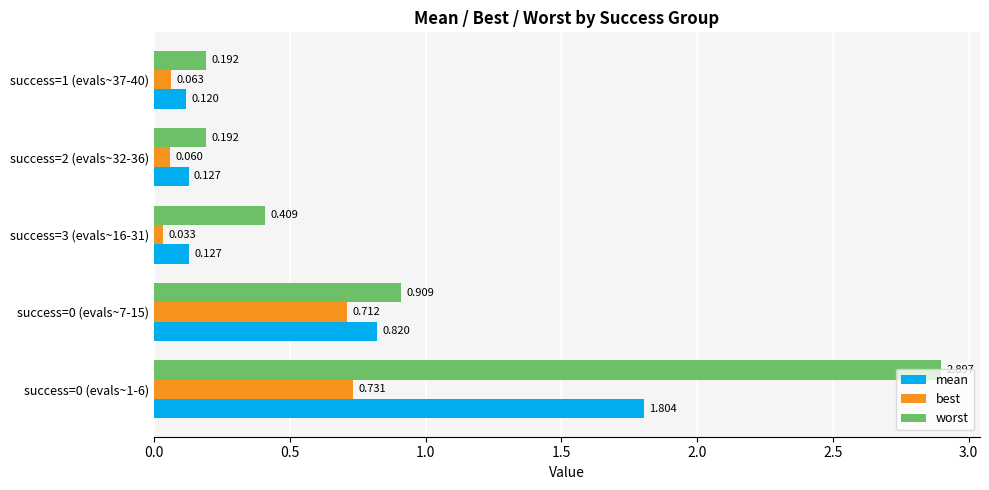

What are all the series names shown in the legend?

mean, best, worst